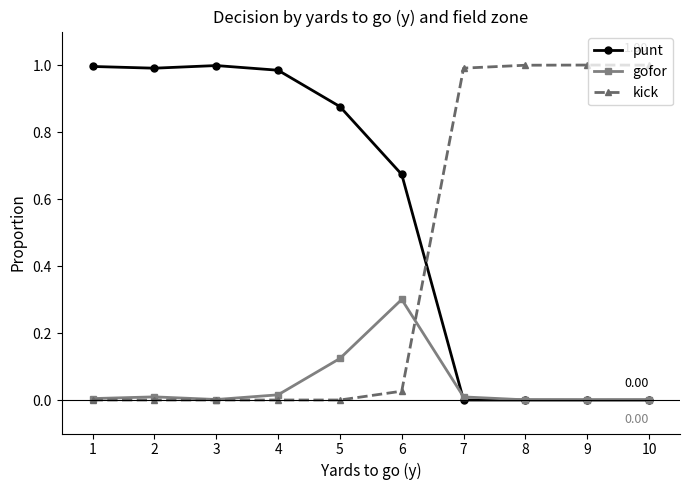

The value of gofor at 9 is 0.0. True or false?

True